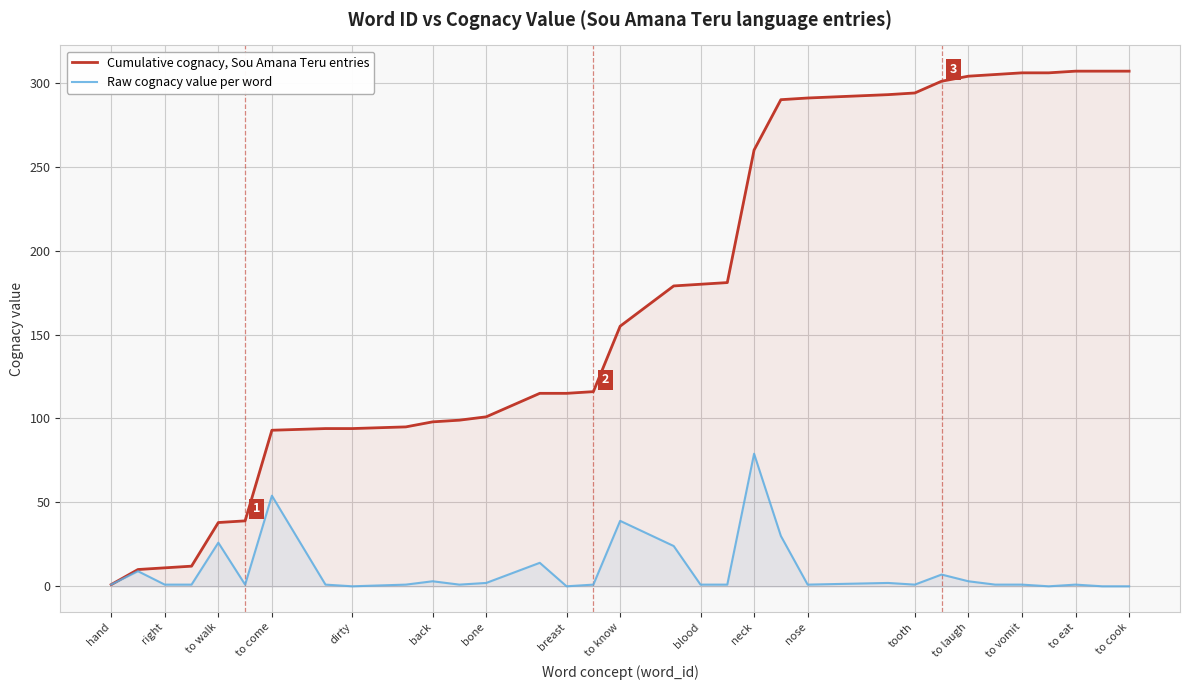

At to vomit, list the series in order from largest to smallest.

Cumulative cognacy, Sou Amana Teru entries, Raw cognacy value per word